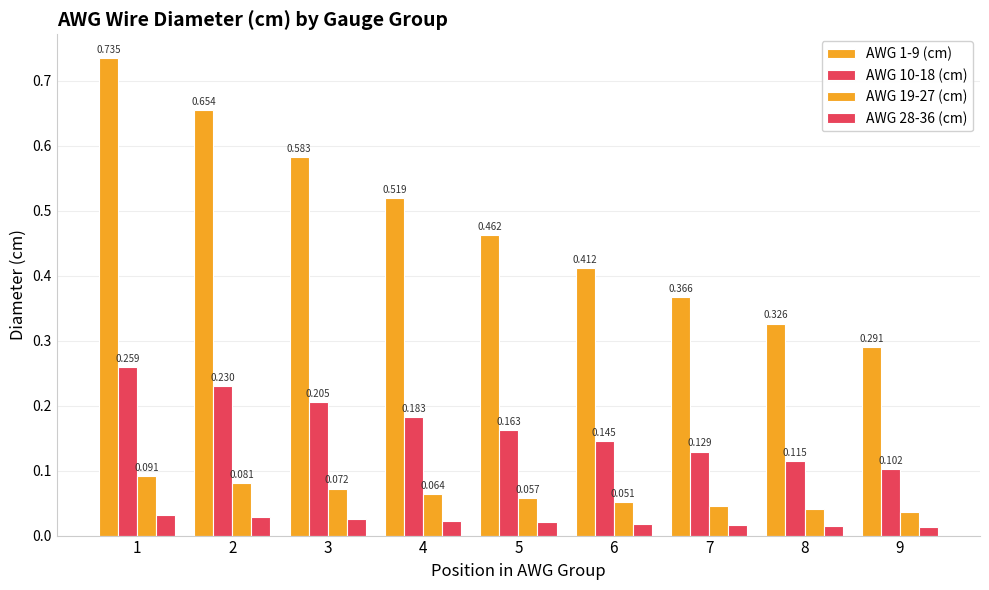

How many distinct data groups are displayed?

4